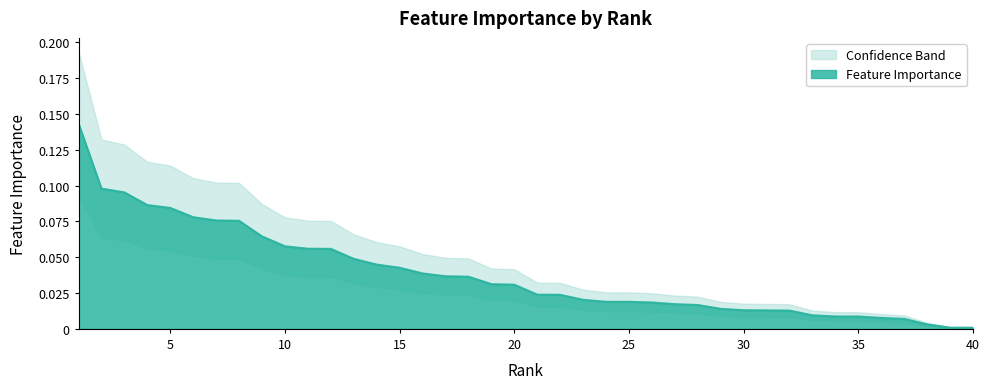

True or false: the data shows 0.1 at 9.

False